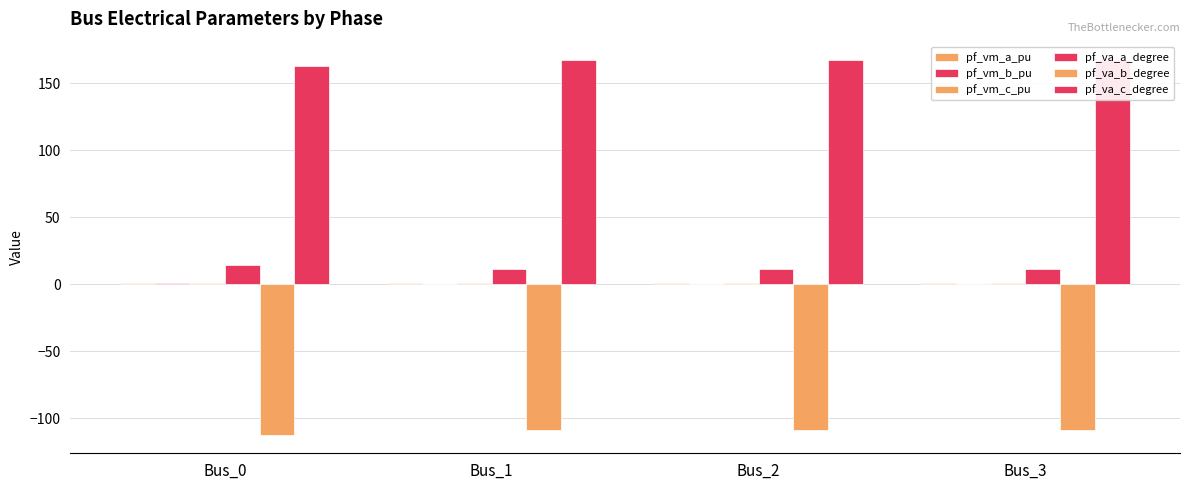

How many pf_vm_c_pu values are between 0 and 1?

4